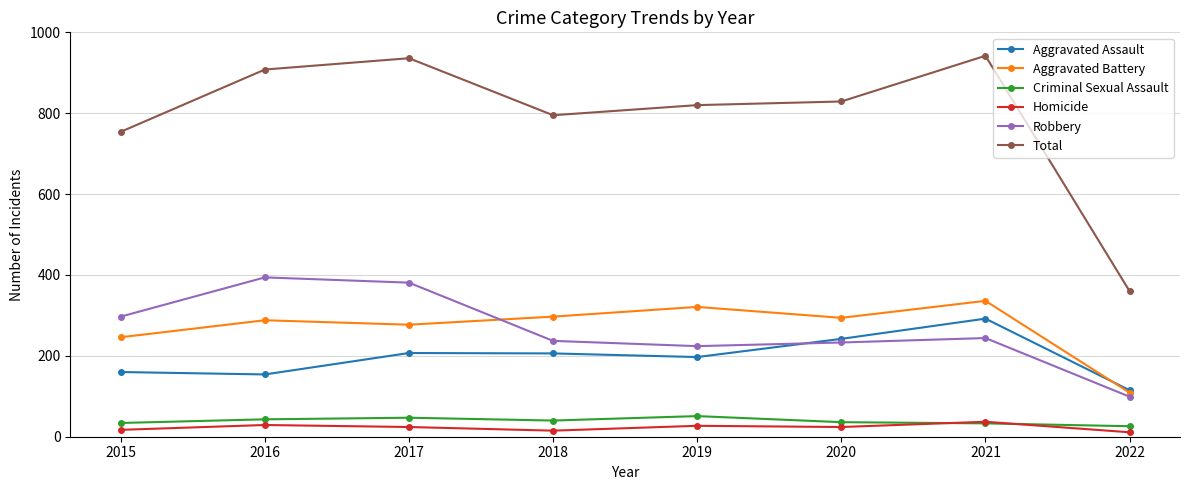

What is the difference between the Criminal Sexual Assault values at 2021 and 2016?

10